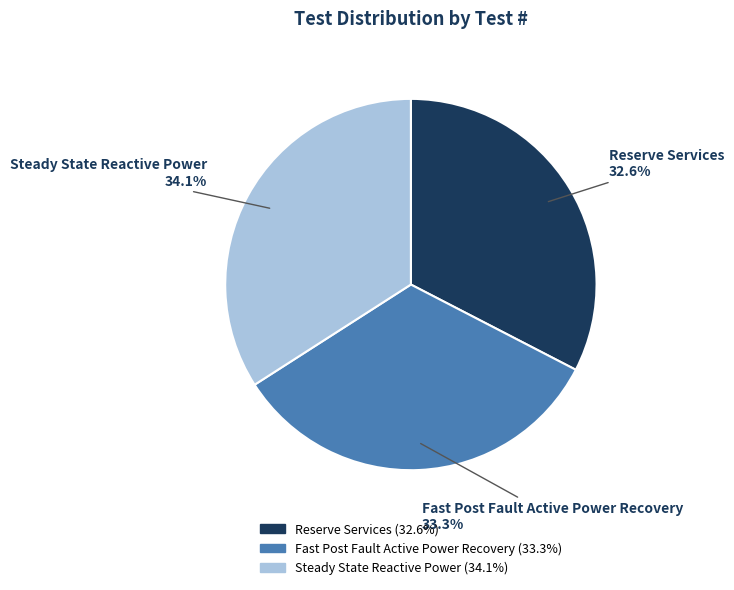

Combined, do Fast Post Fault Active Power Recovery and Steady State Reactive Power account for over 50%?

Yes